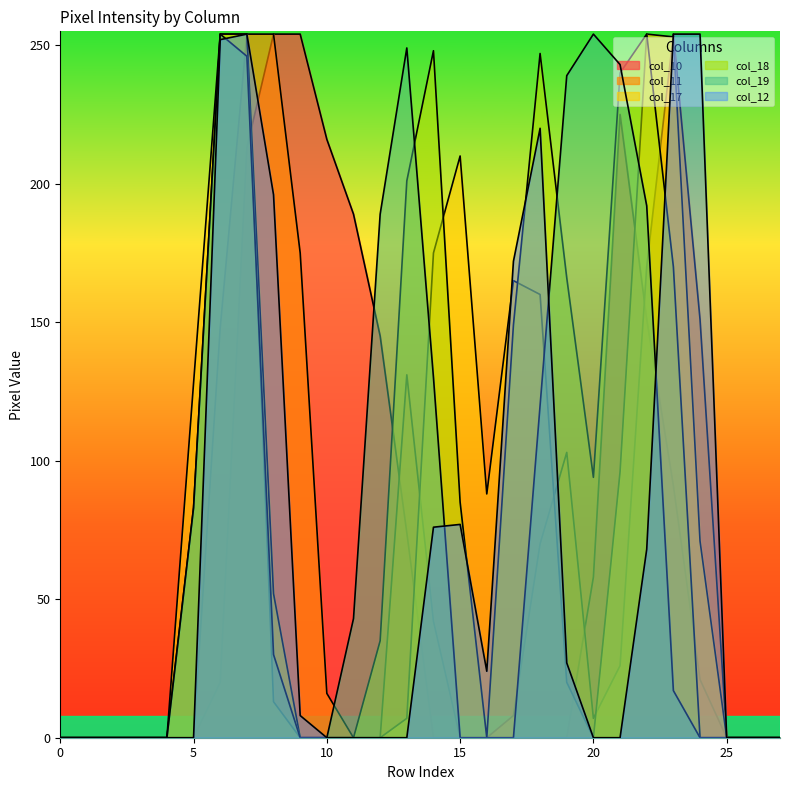

Which series changed the most between 0 and 25?

col_10